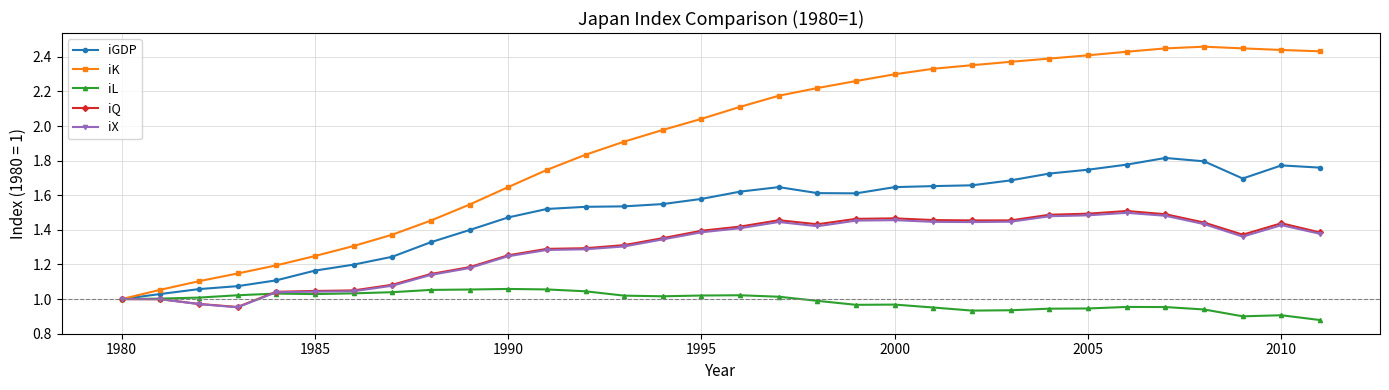

Which series has the largest total across all categories?

iK